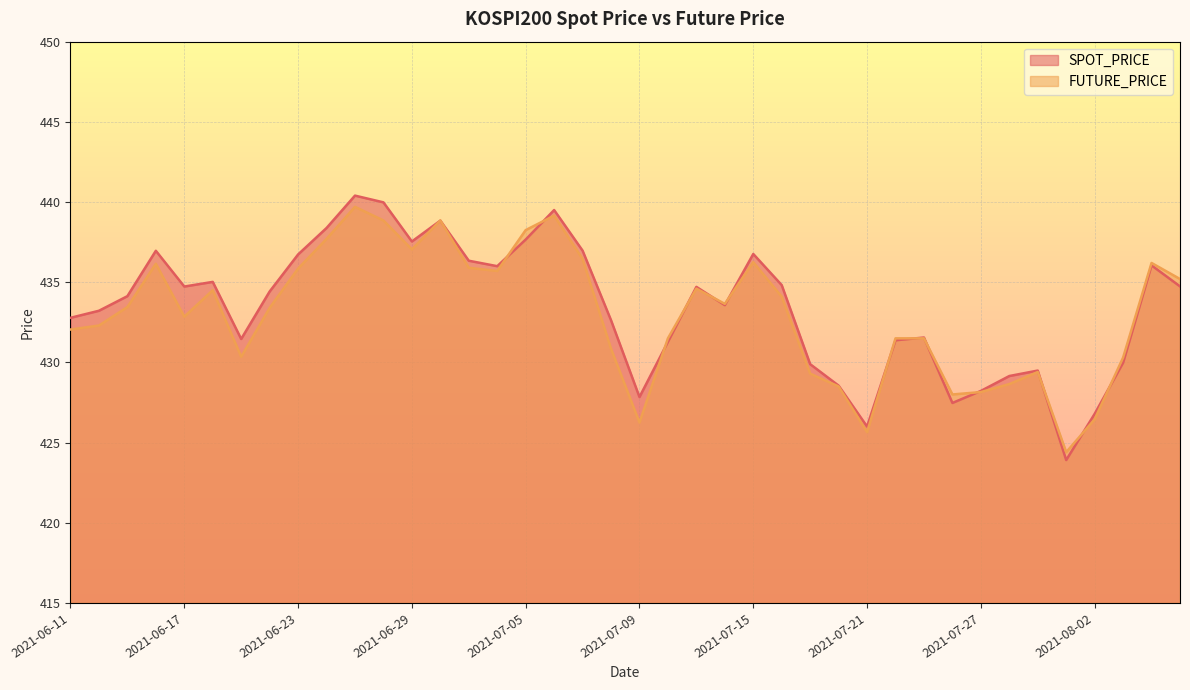

At which label does SPOT_PRICE first exceed 434?

2021-06-15